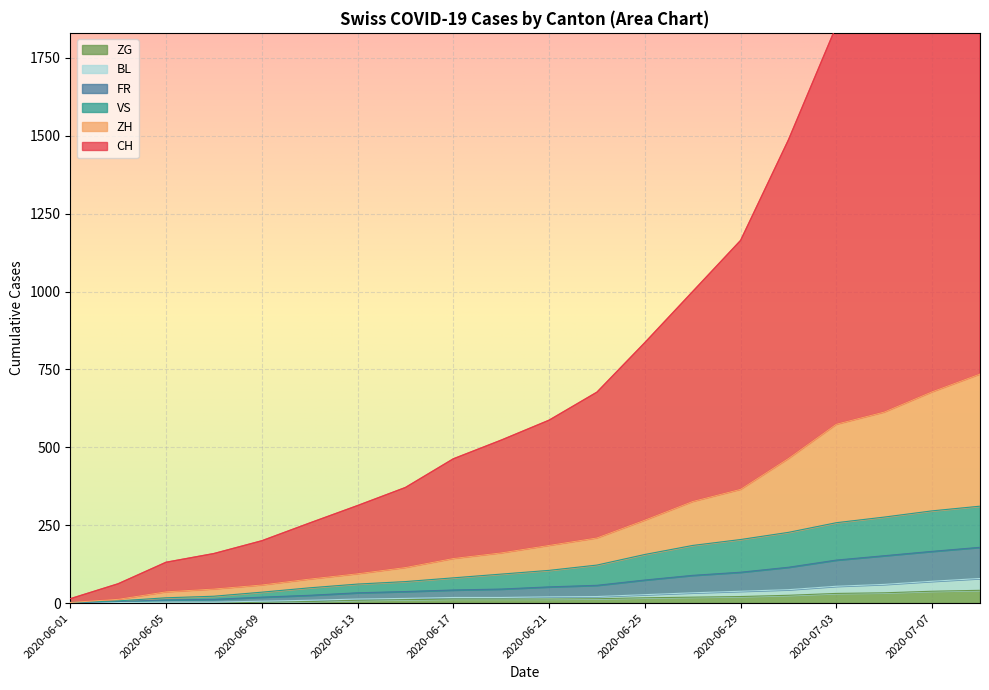

Where is FR nearest to the value 90?

2020-06-27